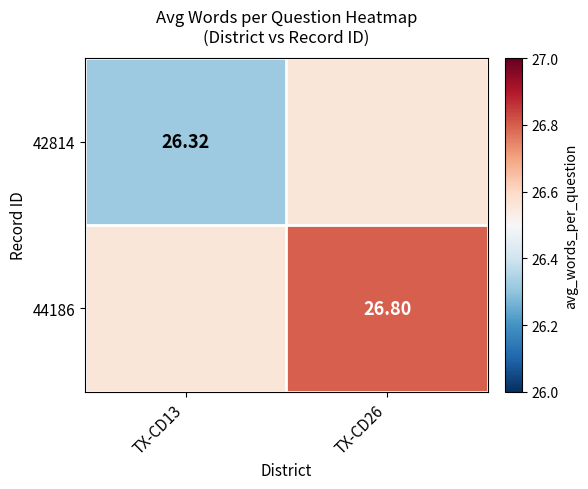

Is the value of 44186 at TX-CD26 greater than the value of 42814 at TX-CD13?

Yes